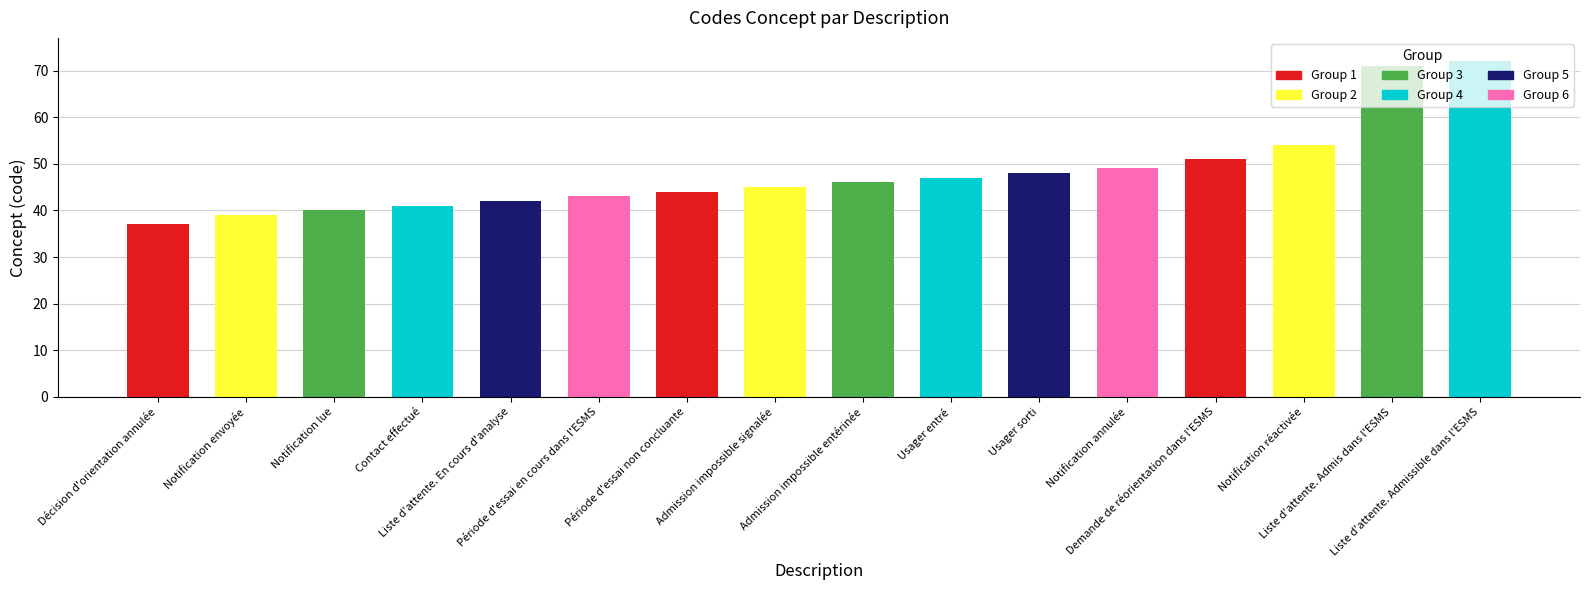

What is the sum of the values at Période d'essai non concluante and Demande de réorientation dans l'ESMS?

95